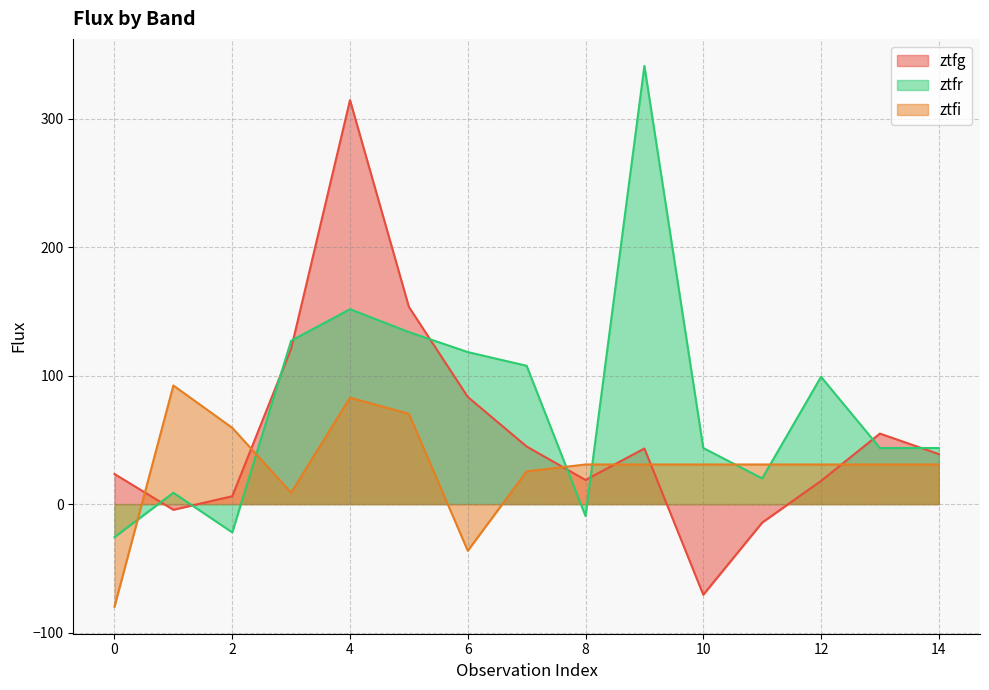

At which label does ztfg first exceed 38?

3